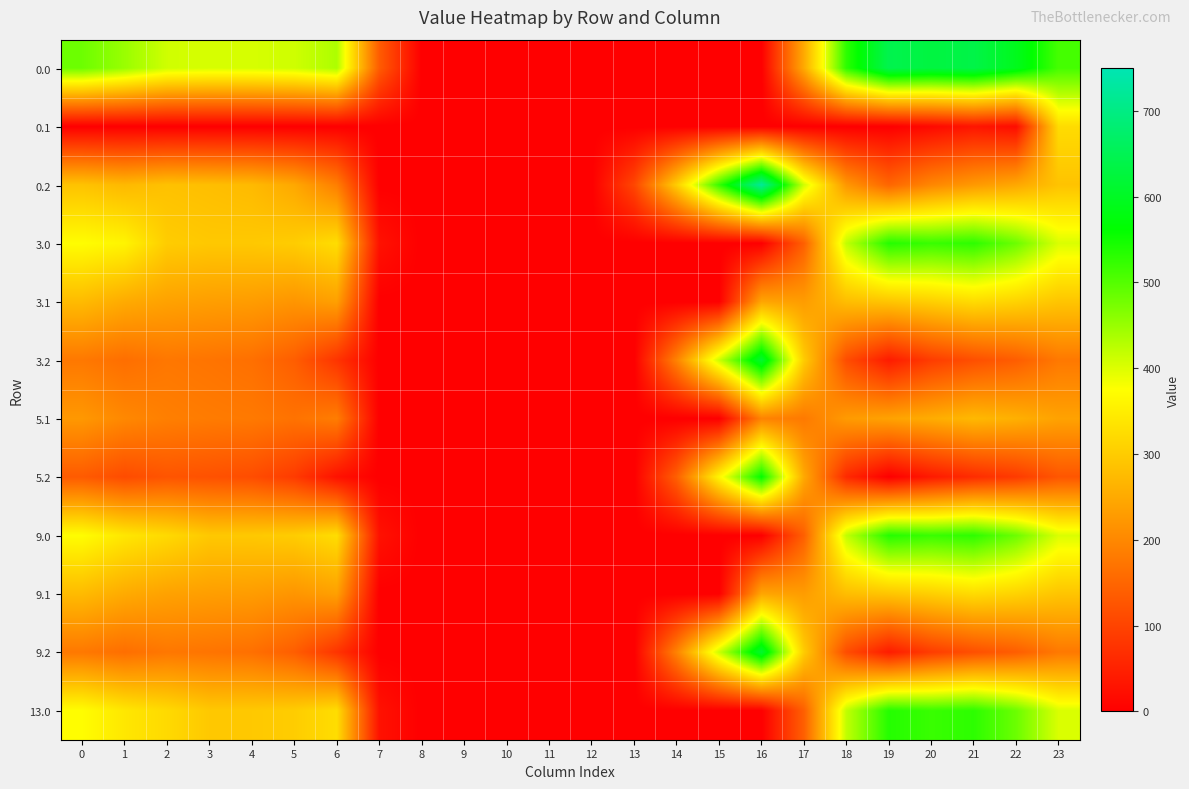

Which category has the lowest value across all series?

8